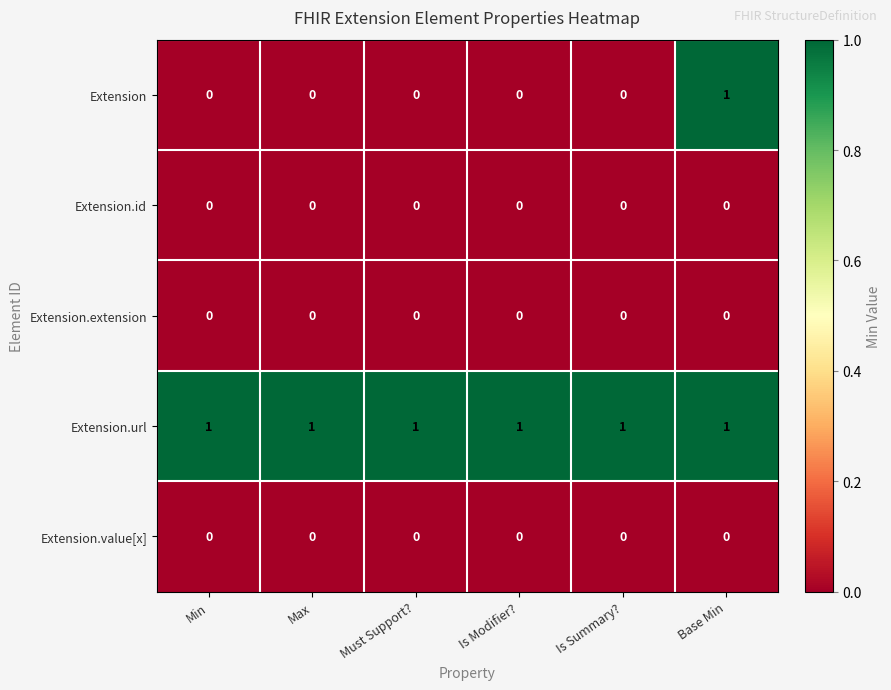

The Extension.extension series shows 0 at Is Modifier?. True or false?

True